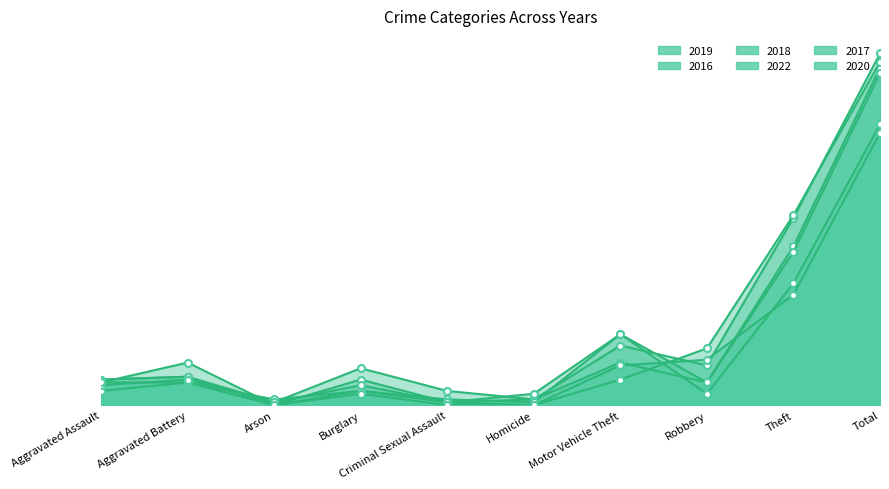

What is the sum of the 2017 values at Total and Aggravated Battery?

130